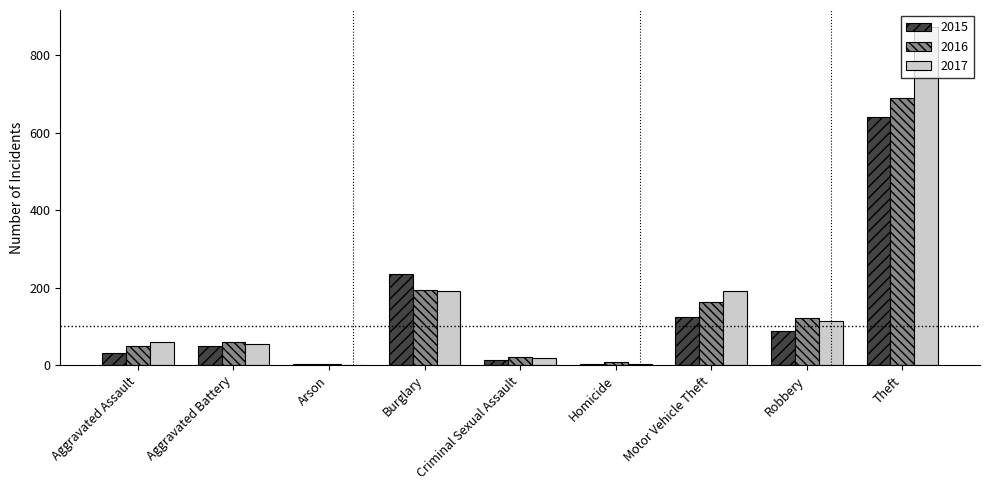

At which label does 2016 reach its peak?

Theft